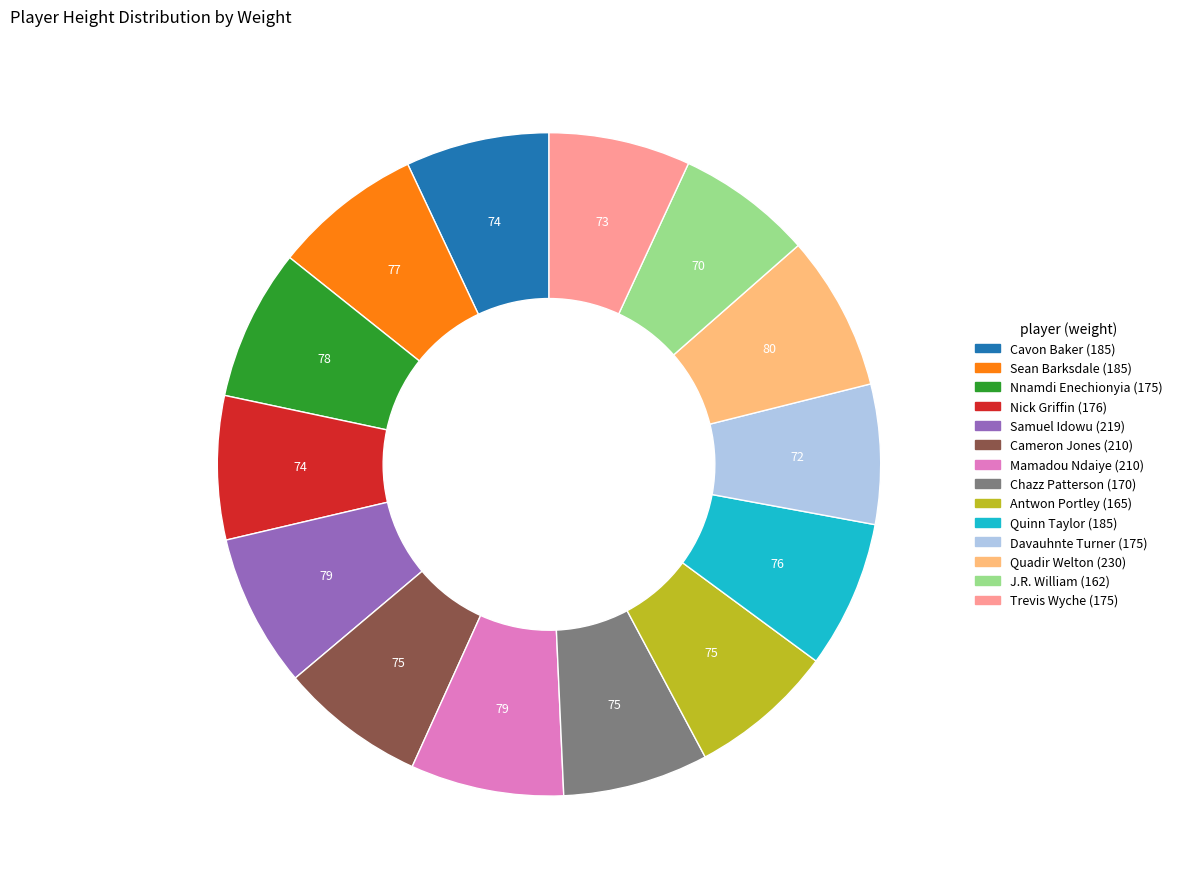

How many slices are in this pie chart?

14